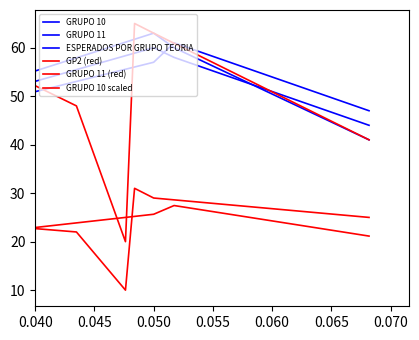

Is the value of GP2 (red) at 11 greater than the value of GRUPO 10 at 0.065?

No